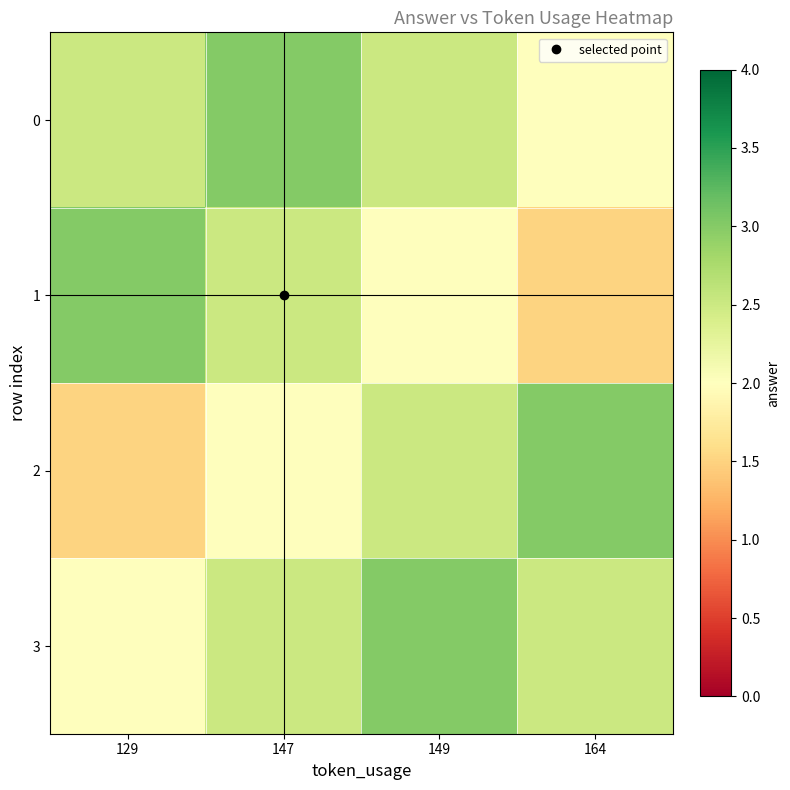

What is the total value across all series at 149?

10.0